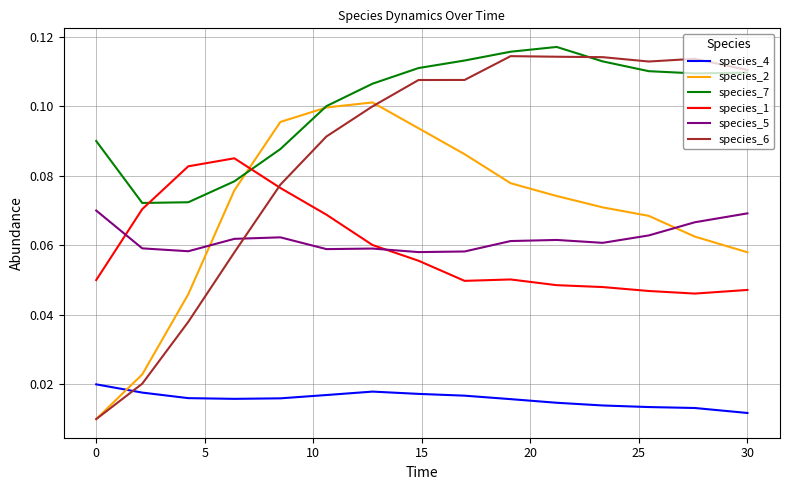

Which series has the largest total across all categories?

species_7